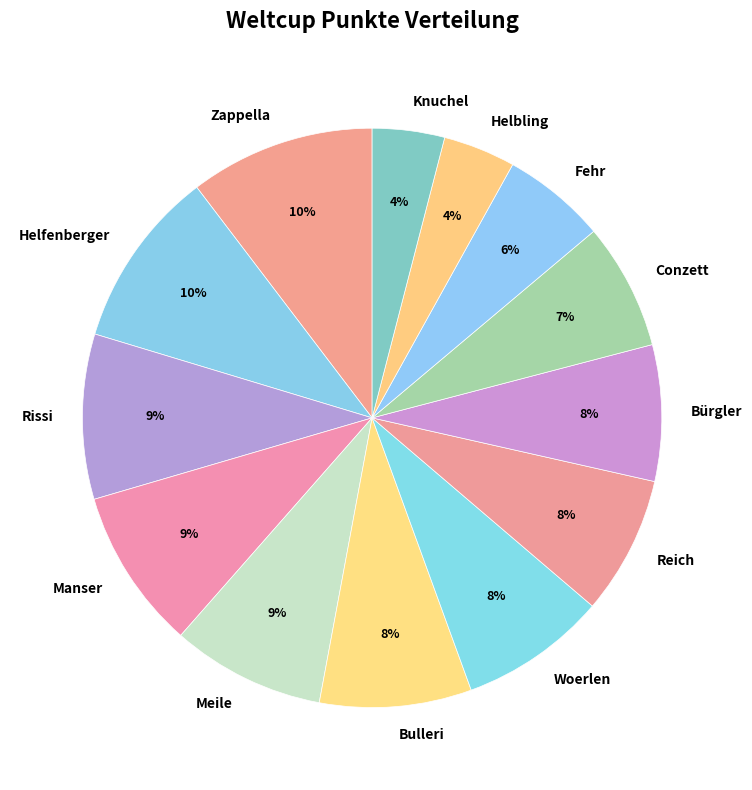

What is the ratio of the value at Zappella to the value at Helfenberger?

1.0